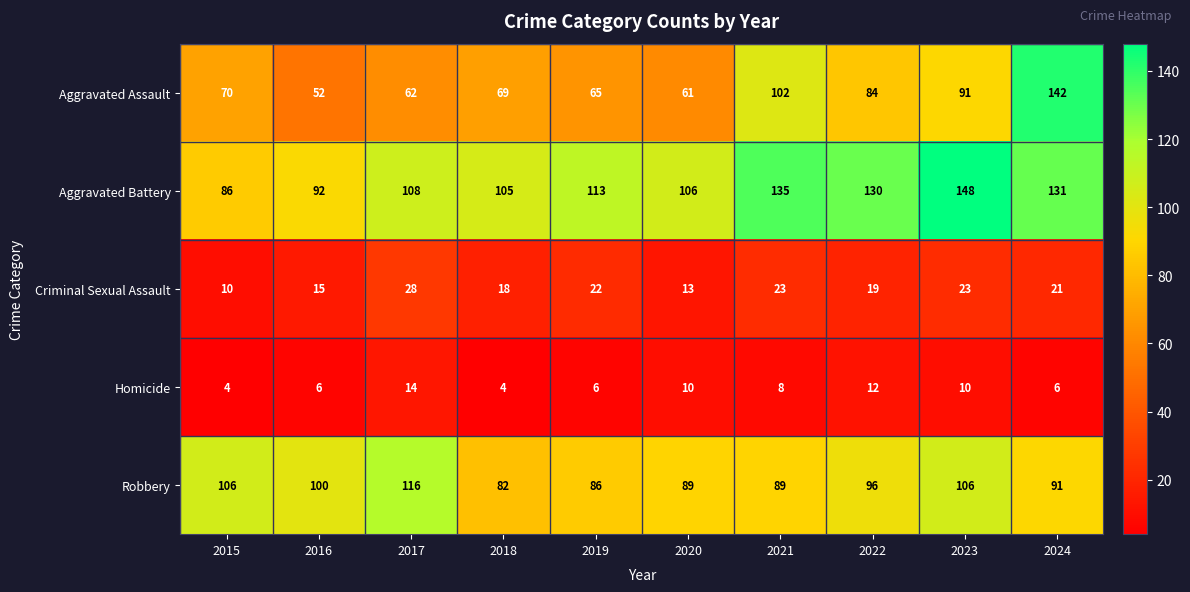

What is the greatest value displayed?

148